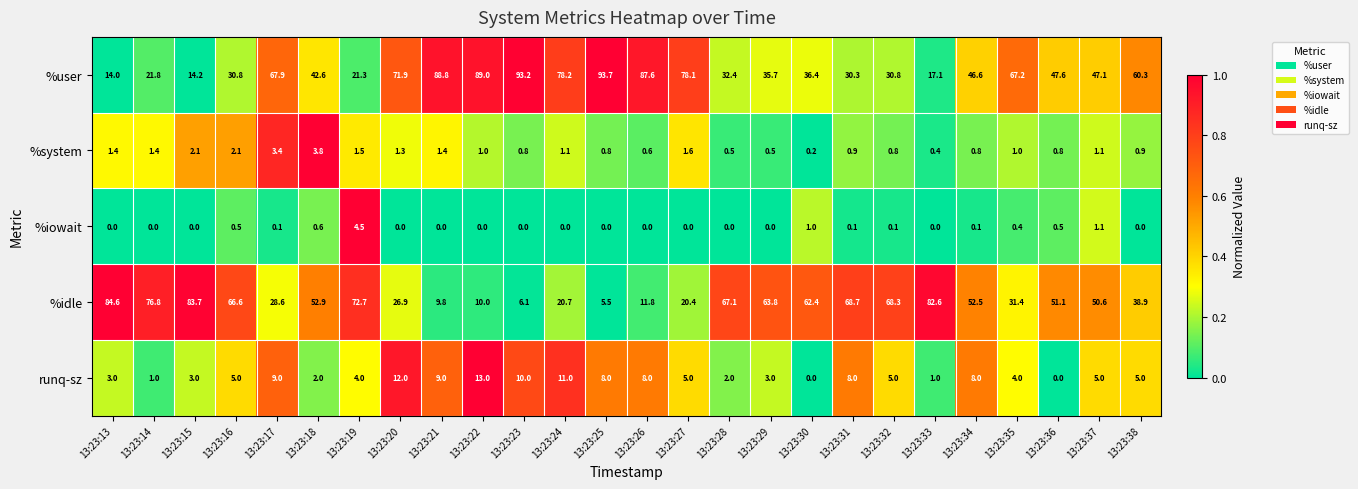

True or false: %iowait has a value of 0.1 at 13:23:35.

False